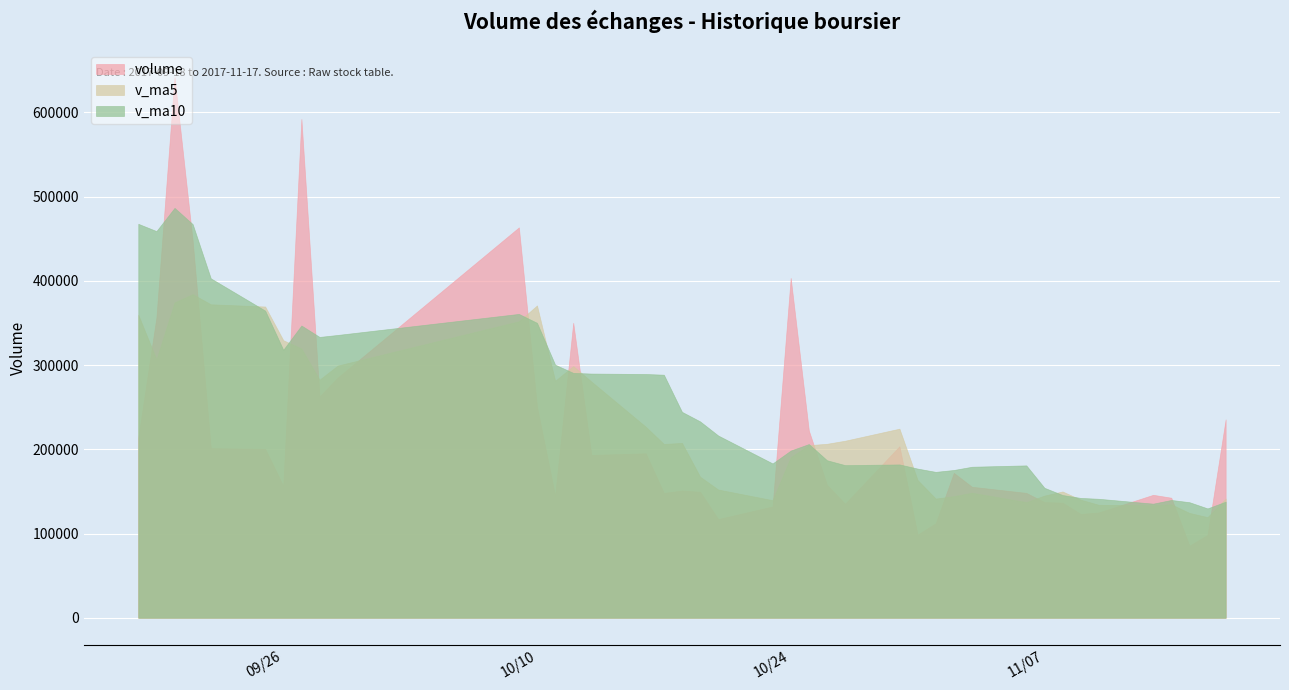

True or false: v_ma5 and volume intersect in this chart.

True